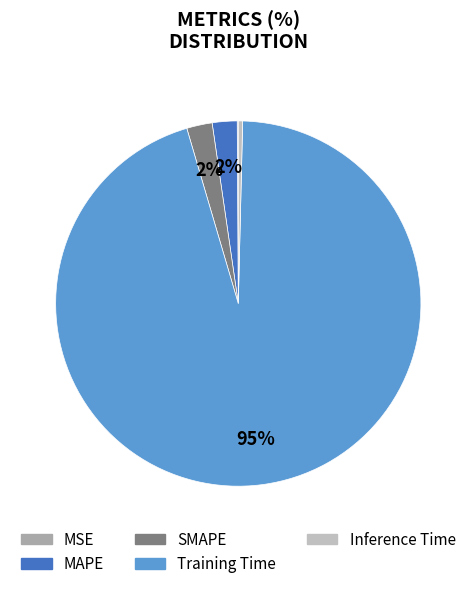

What percentage is NOT represented by Inference Time?

99.6%